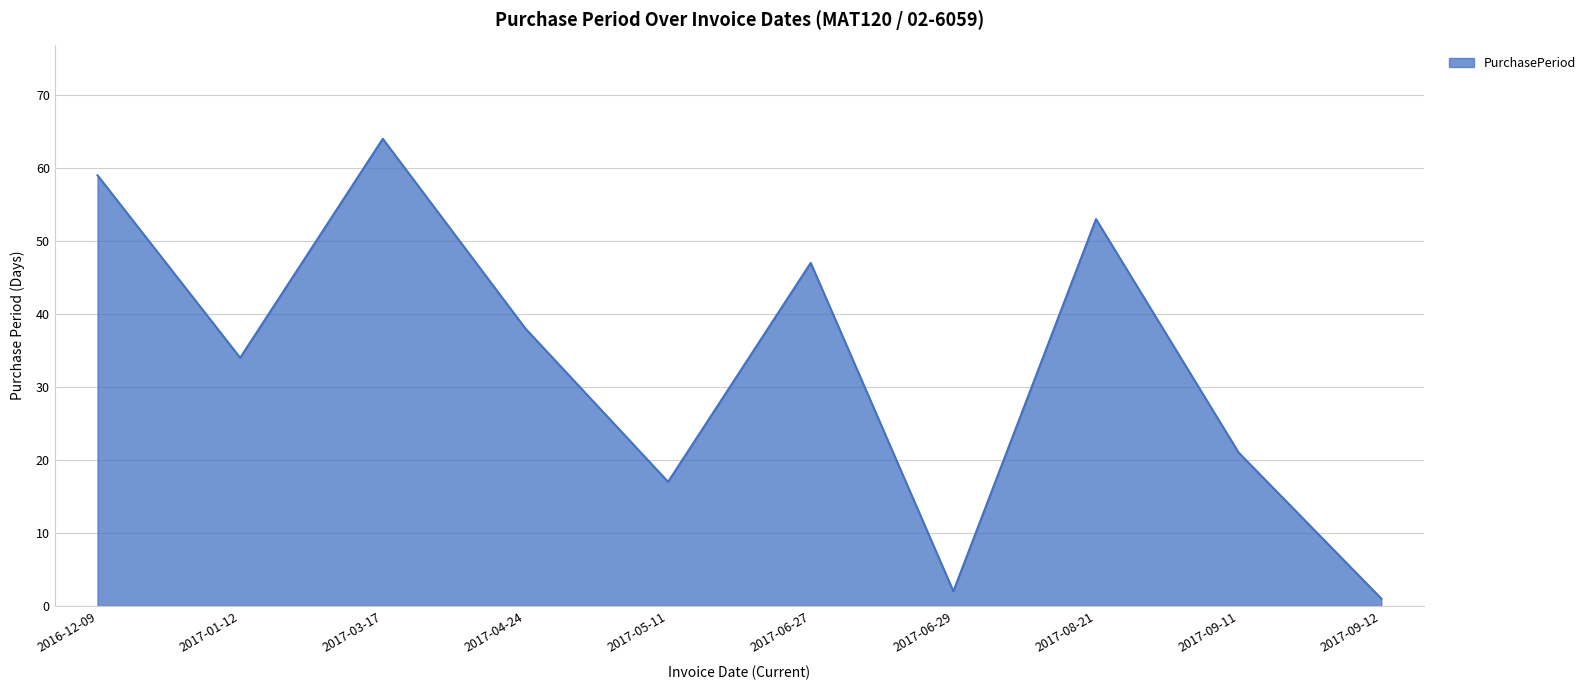

What is the difference between the values at 2017-05-11 and 2016-12-09?

42